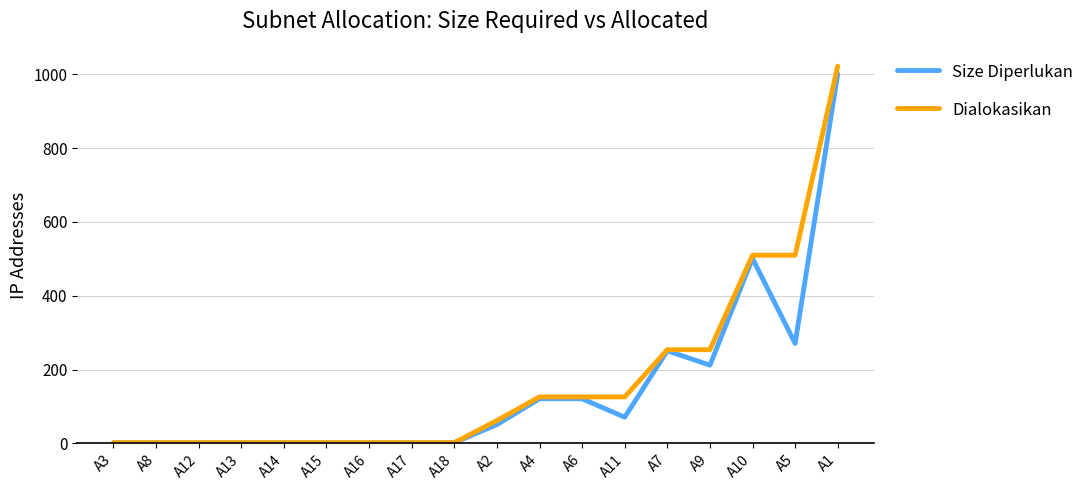

Which series has the widest spread of values?

Dialokasikan